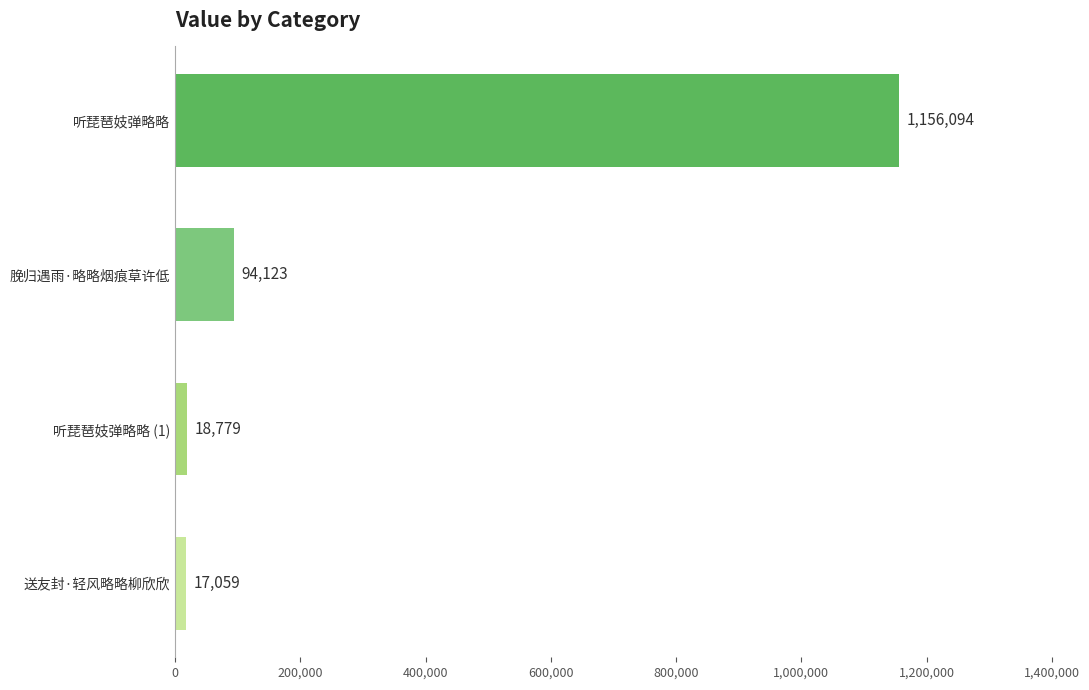

The chart shows a value of 94123 at 脕归遇雨·略略烟痕草许低. True or false?

True